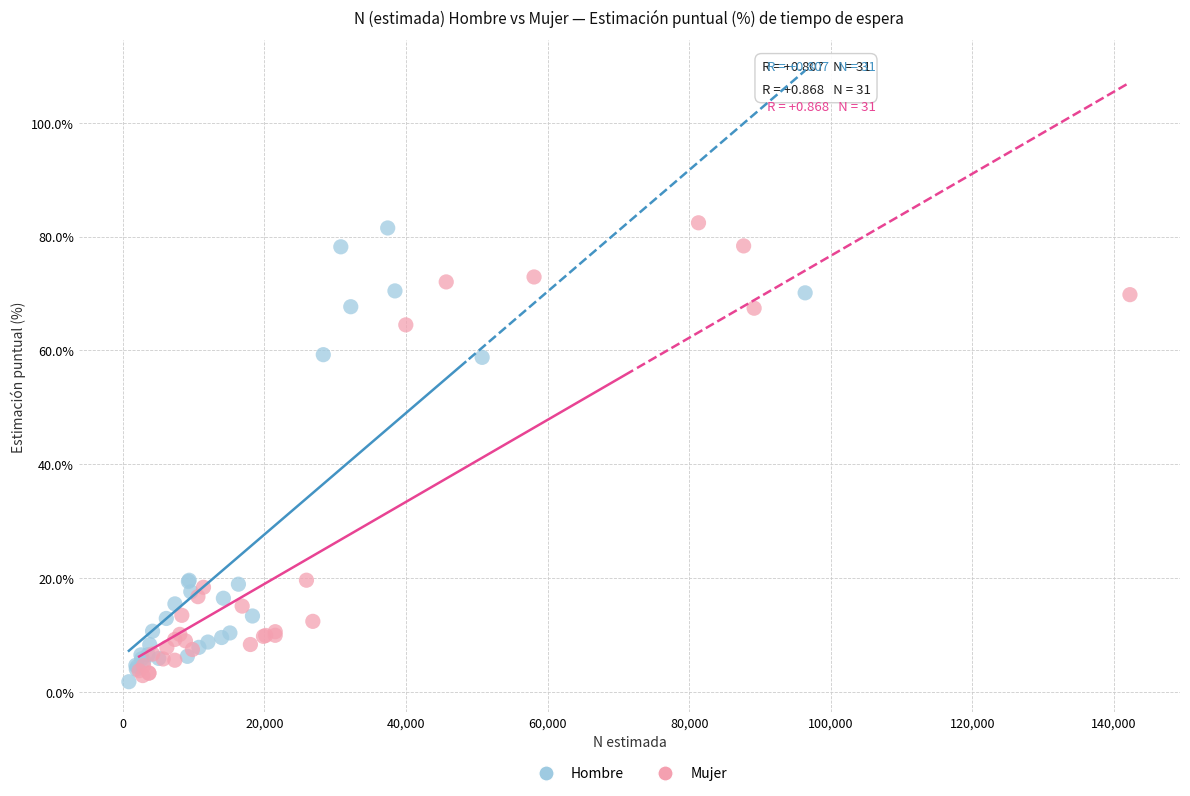

Which series contains the lowest Y value?

Hombre